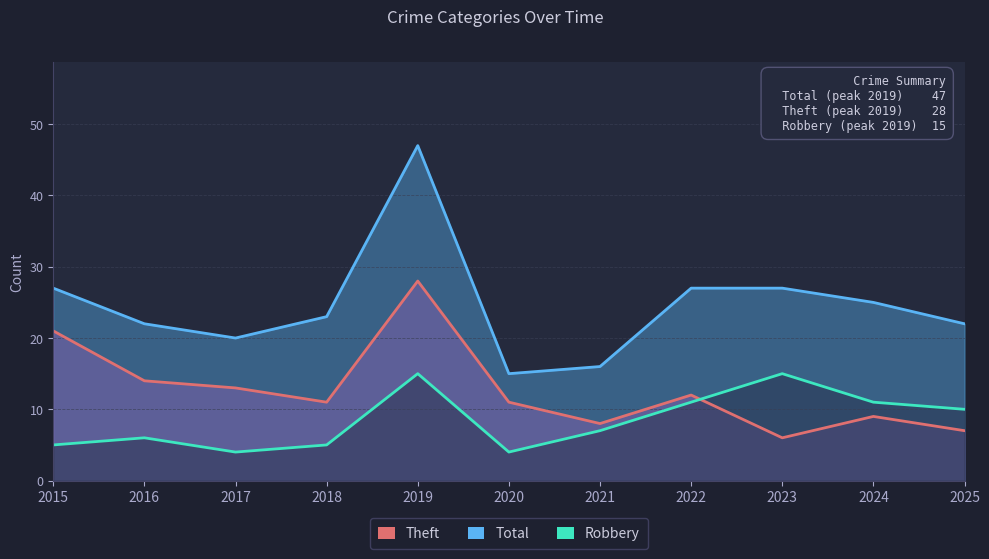

What value does the Theft series have at 2023?

6